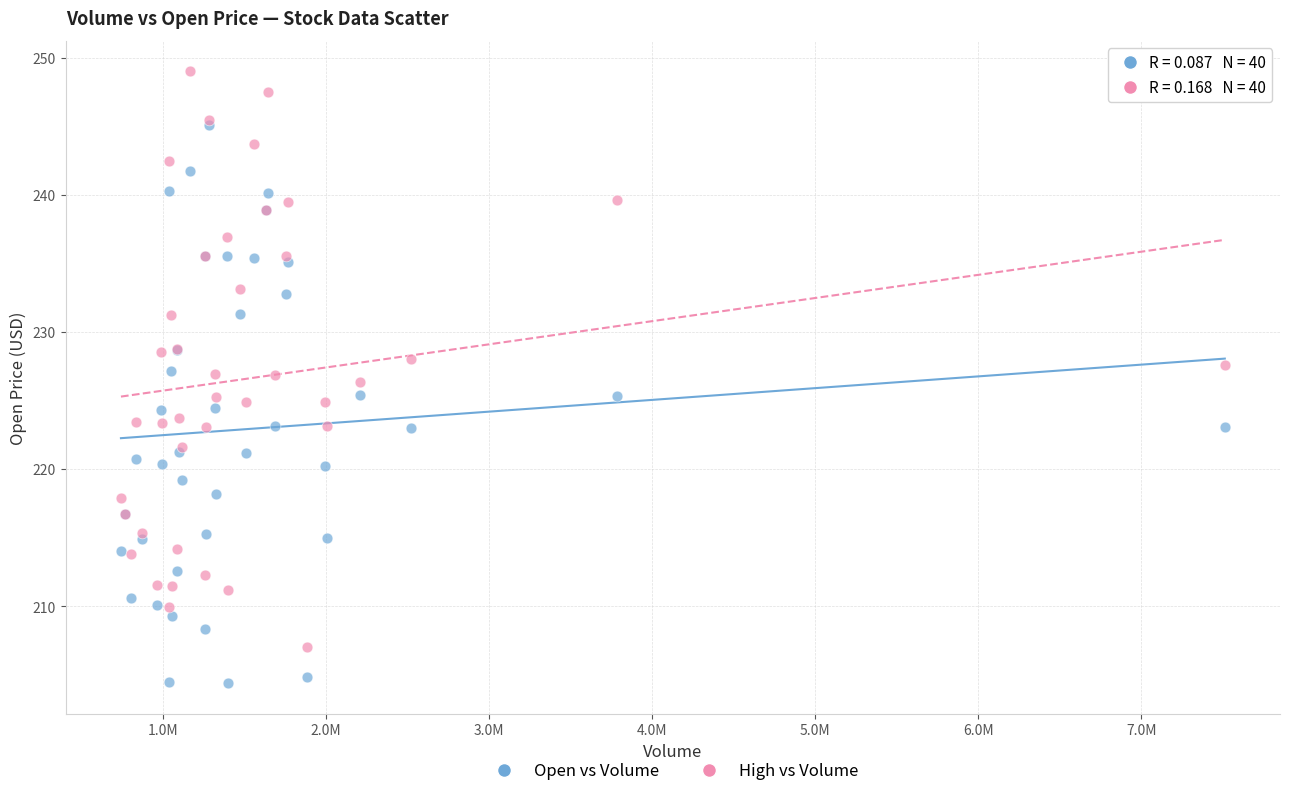

Which series has the widest spread of Y values?

High vs Volume